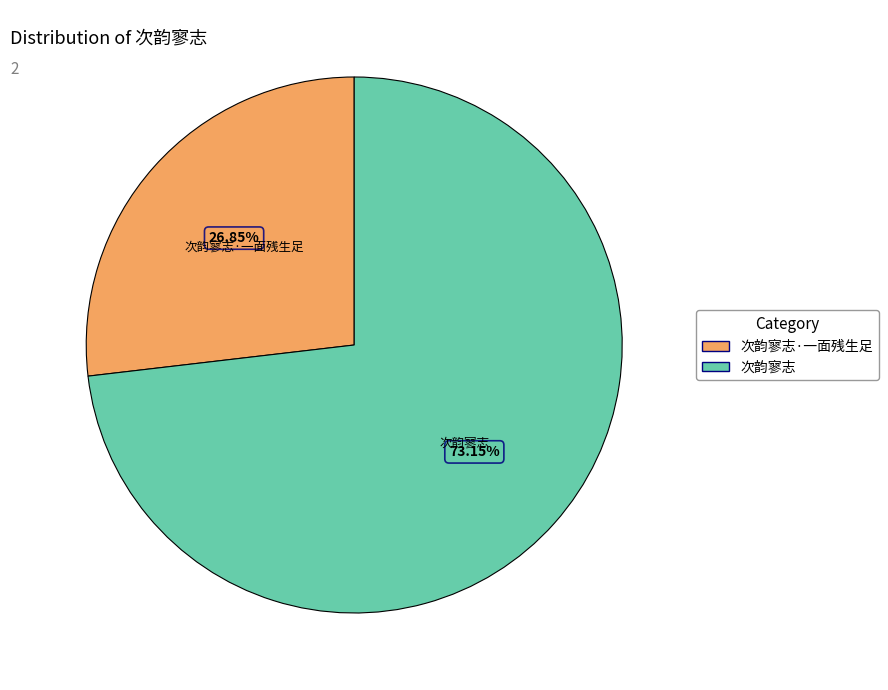

Which category has the smallest portion of the pie?

次韵寥志·一面残生足